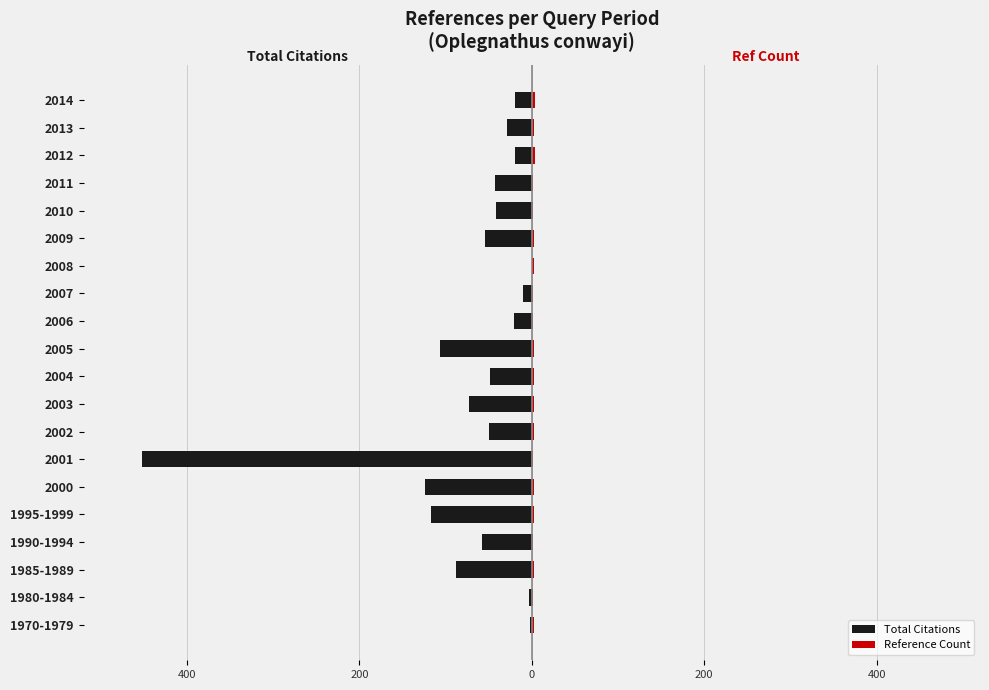

How many data points does each series have?

20